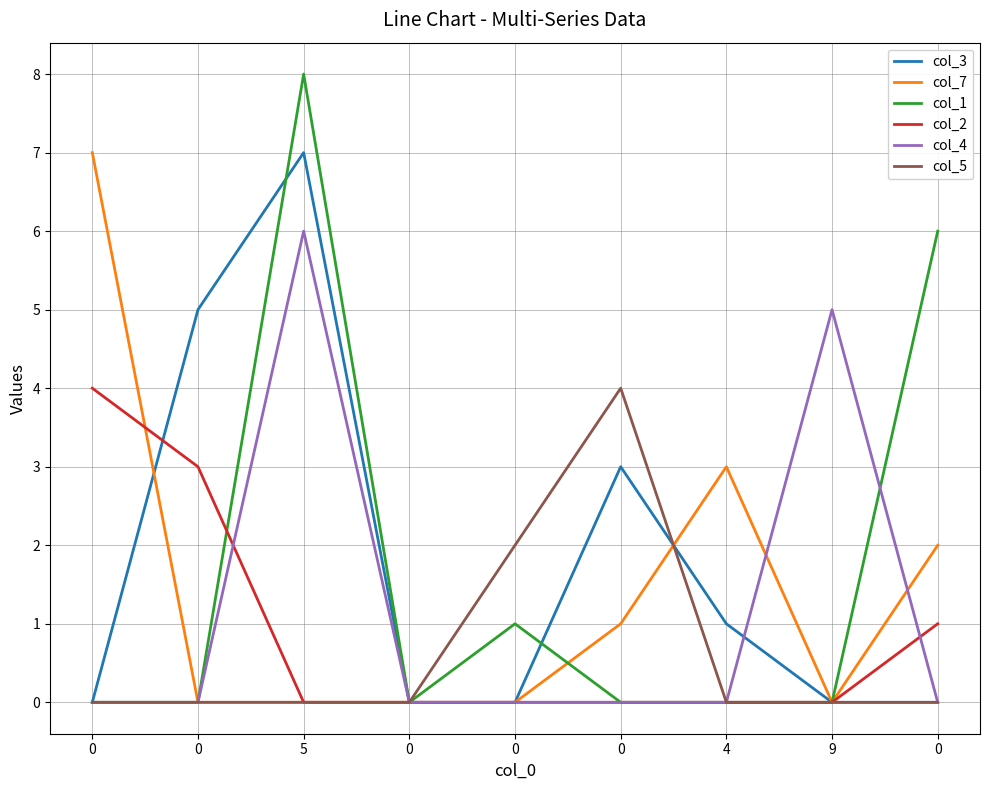

The col_4 series shows 4 at 4. True or false?

False